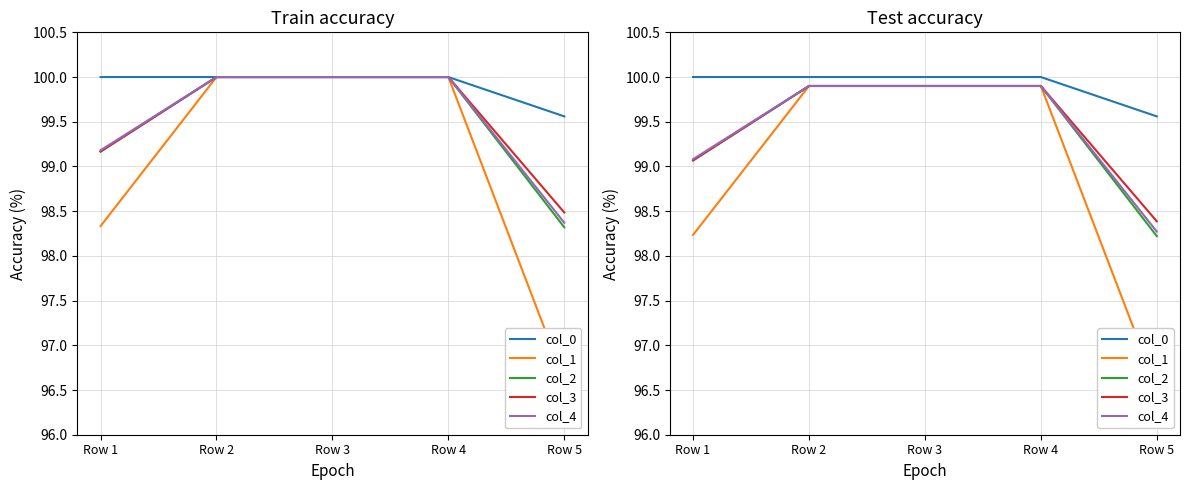

Which series has the largest total across all categories?

col_0